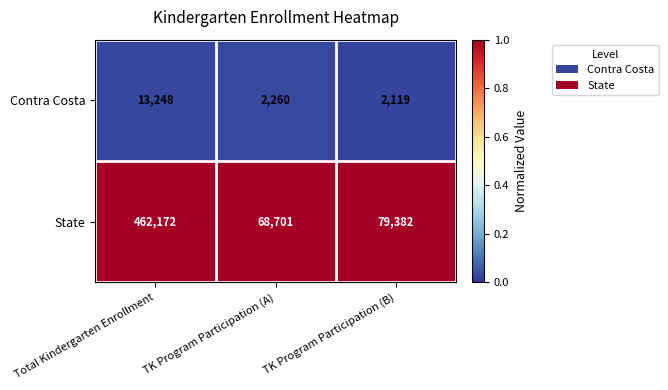

Which series has the largest range (max minus min)?

State